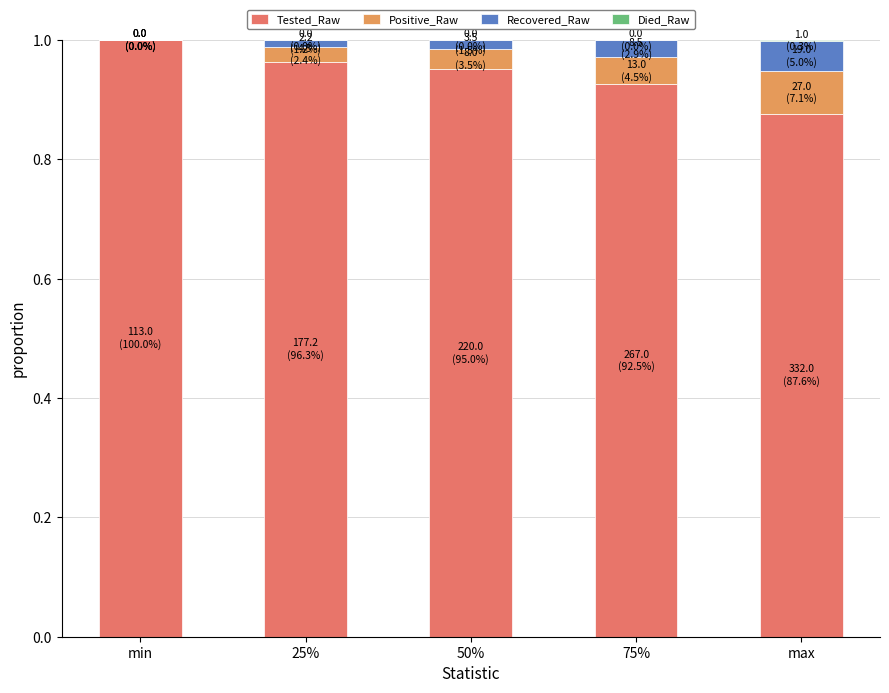

At which label does Tested_Raw reach its peak?

min